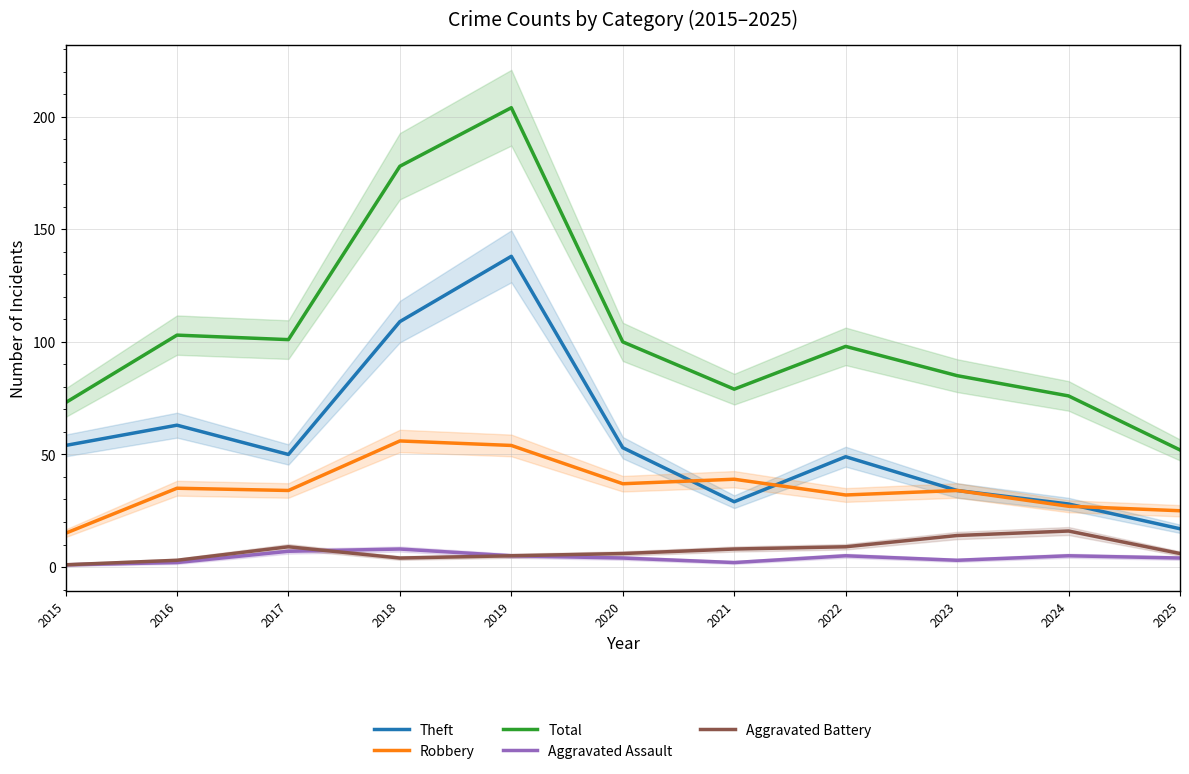

True or false: Total and Theft cross at least once.

False